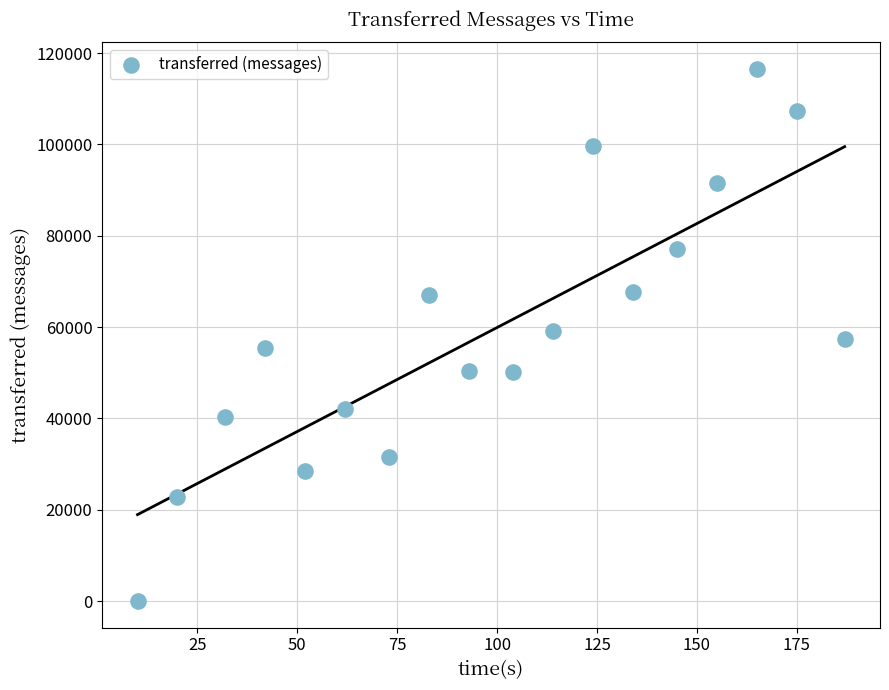

What is the range of Y values (max minus min)?

116540